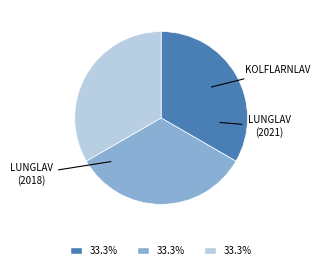

How many slices are in this pie chart?

3